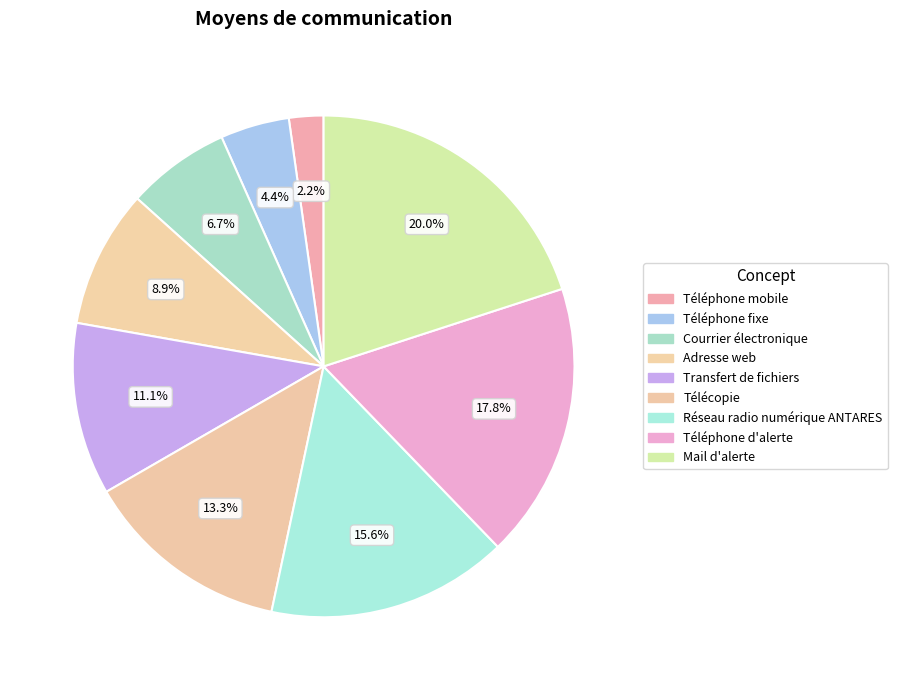

To the nearest percent, what is the difference between the Réseau radio numérique ANTARES and Courrier électronique slice percentages?

9%